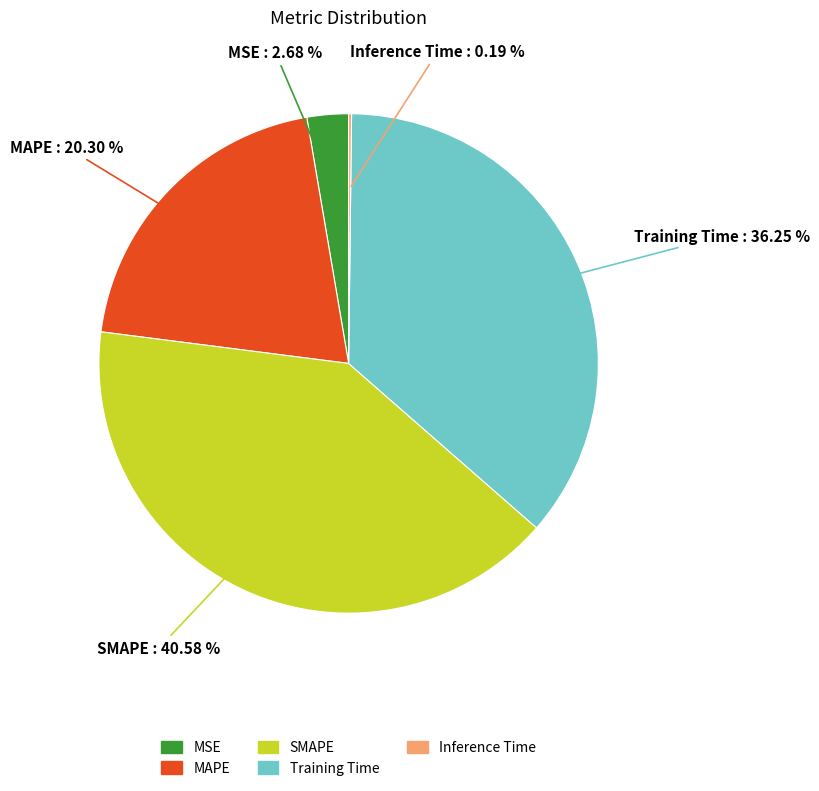

Which has a higher value, SMAPE or MAPE?

SMAPE